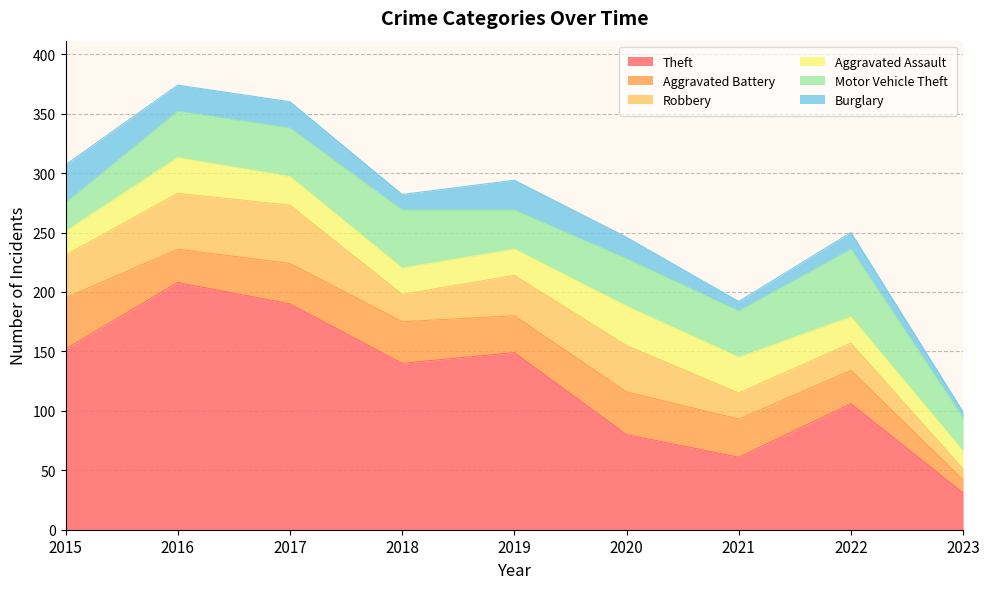

True or false: Burglary has a value of 22 at 2017.

True